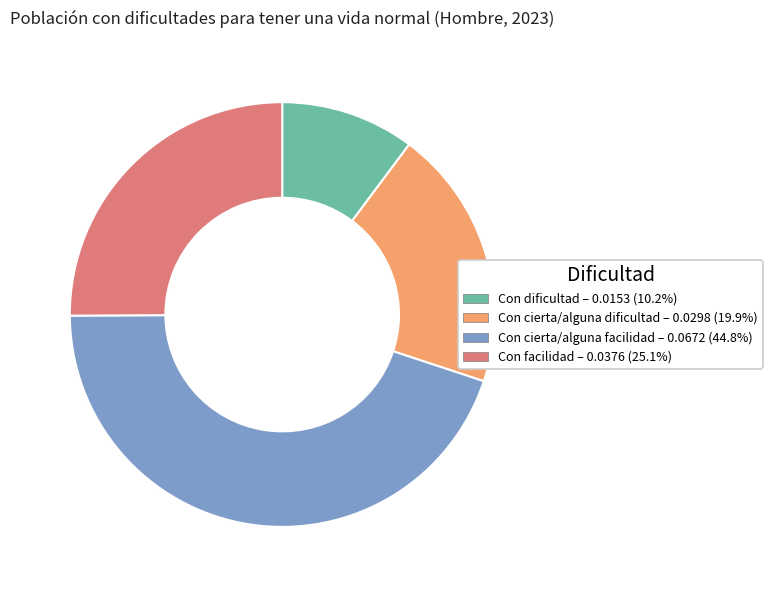

Is the sum of Con cierta/alguna dificultad – 0.0298 (19.9%) and Con facilidad – 0.0376 (25.1%) greater than half?

No